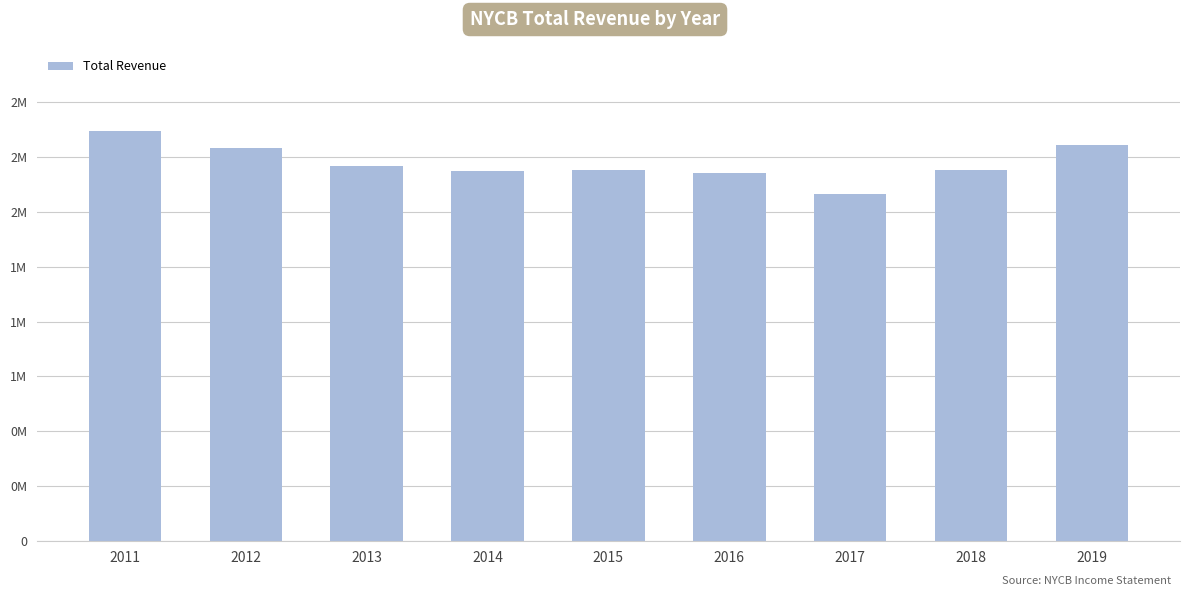

What is the approximate value at 2011, to the nearest 50?

1866700